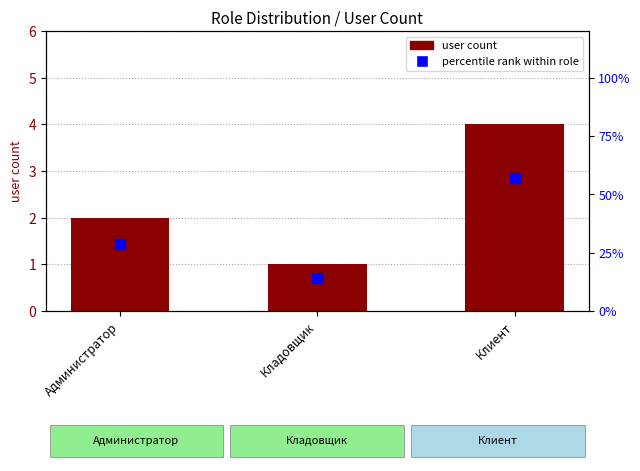

At which category is the sum across all series the highest?

Клиент